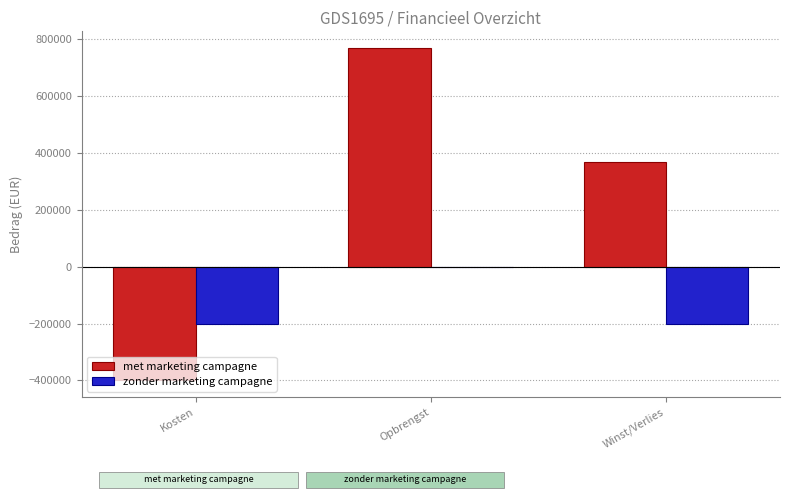

What is the sum of the zonder marketing campagne values at Opbrengst and Winst/Verlies?

-200000.0